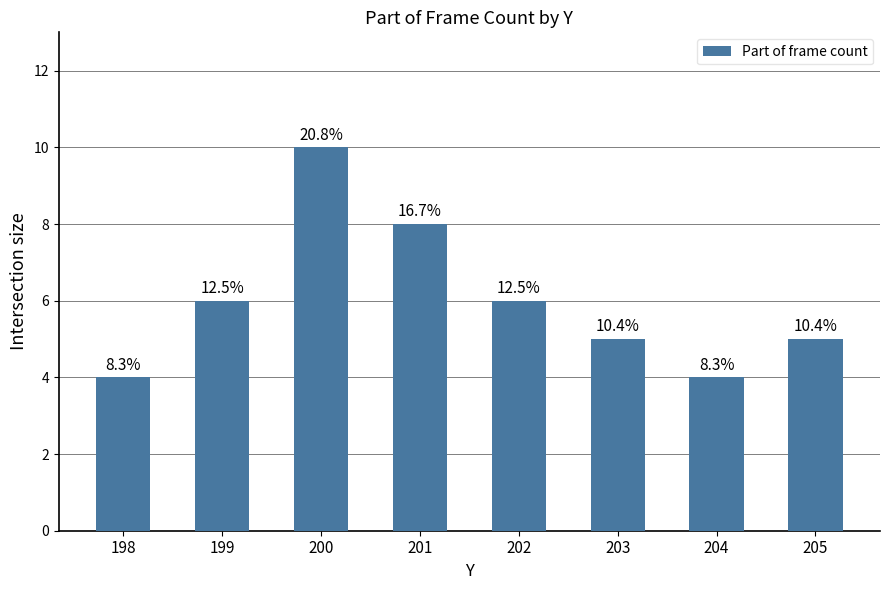

Is it true that the value at 201 is 14?

False